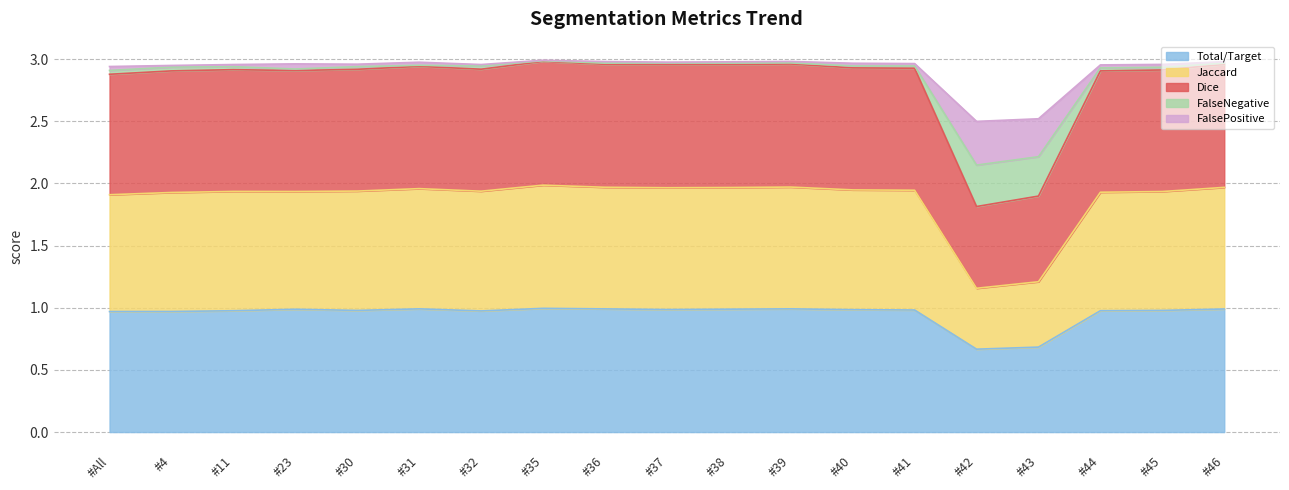

Does the chart display data point markers on the line(s)?

No